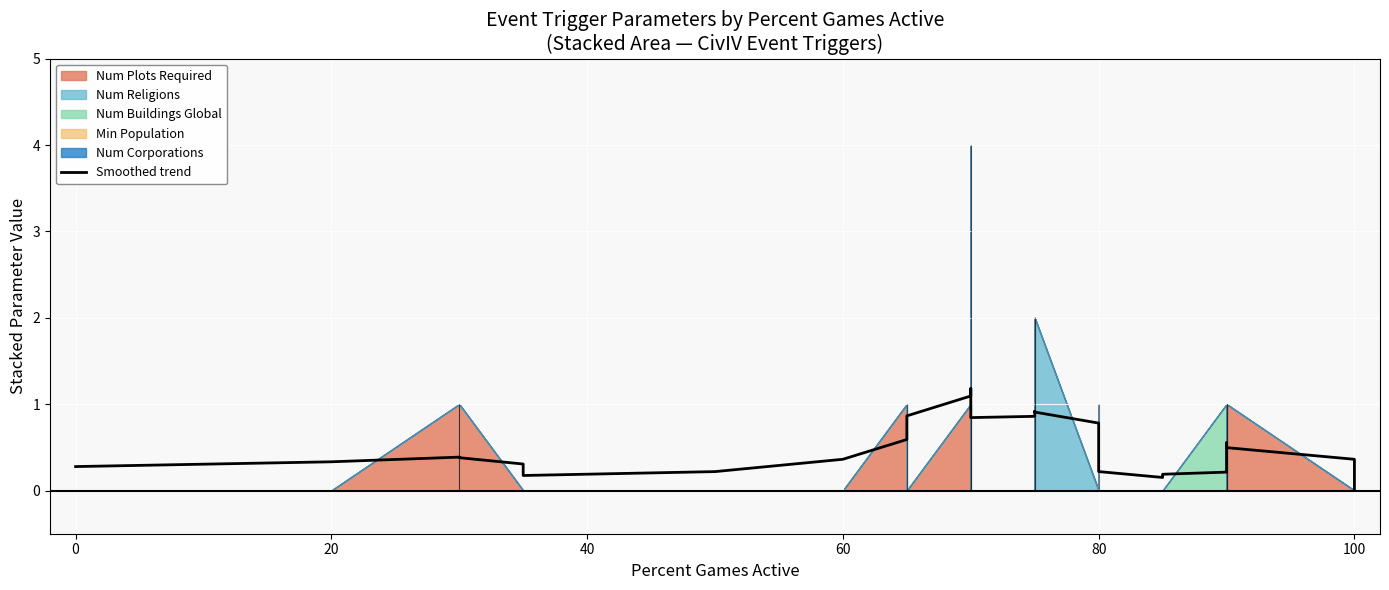

True or false: there are more than 2 points higher than both neighbors.

True